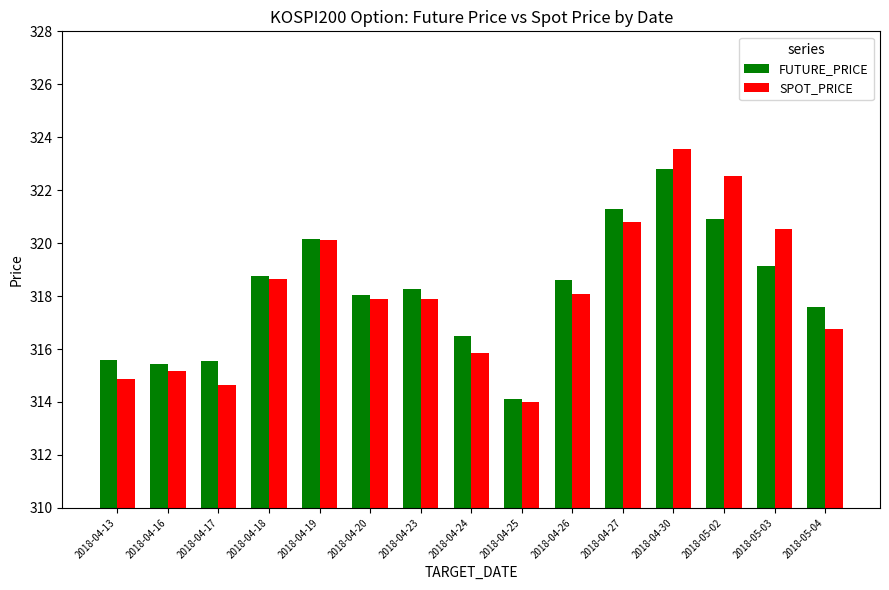

What is the smallest value displayed?

314.0